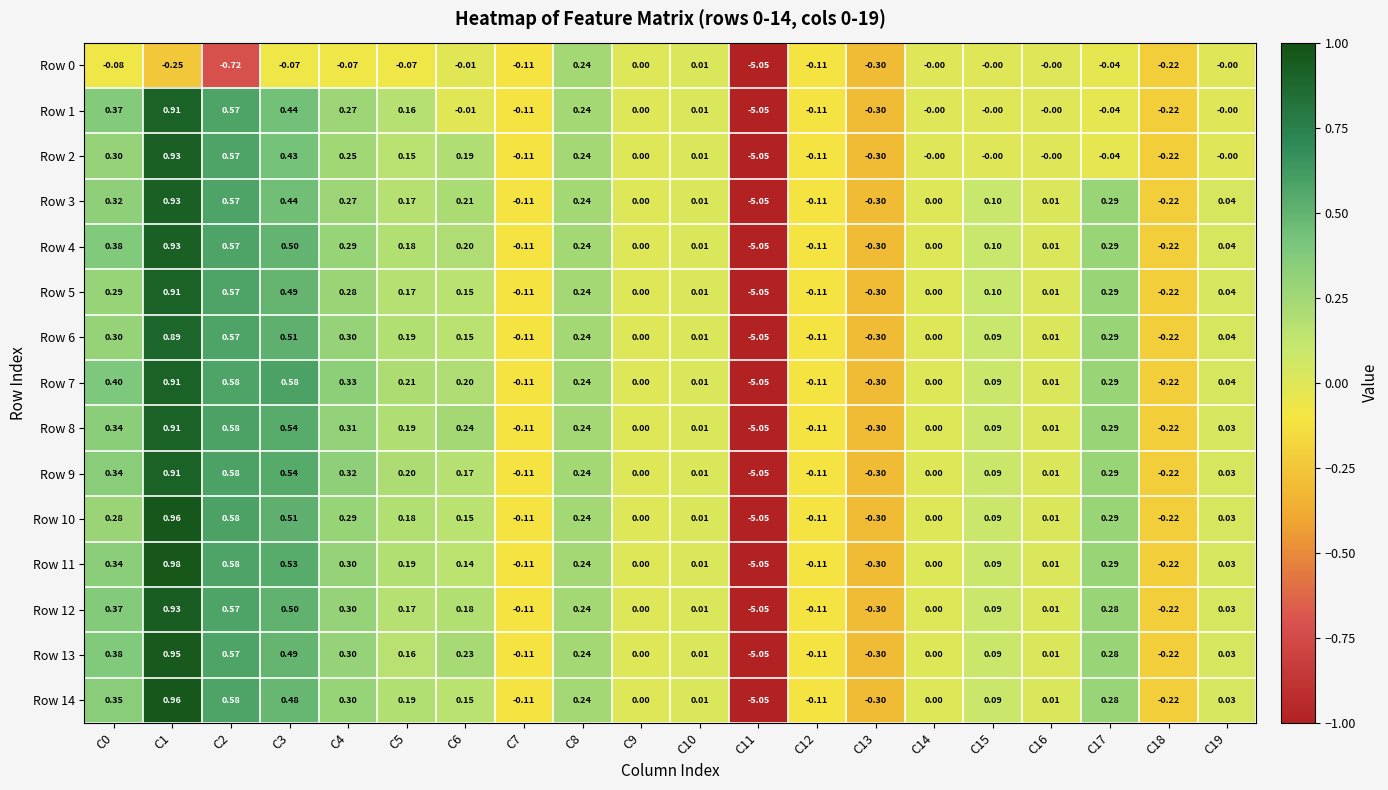

Which series has the largest range (max minus min)?

Row 11